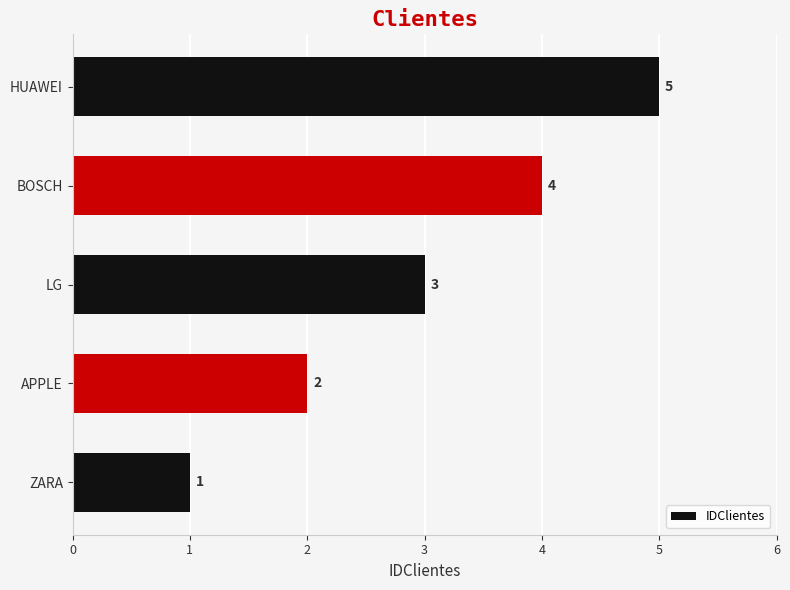

True or false: the data shows 3 at LG.

True